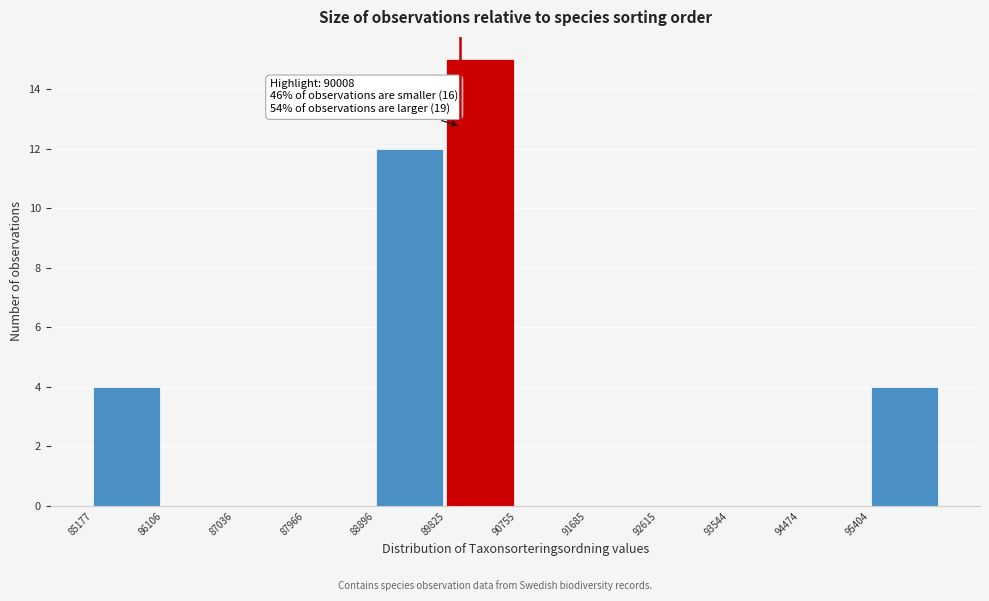

Over which range of the x-axis is the bar tallest?

89800 to 90800